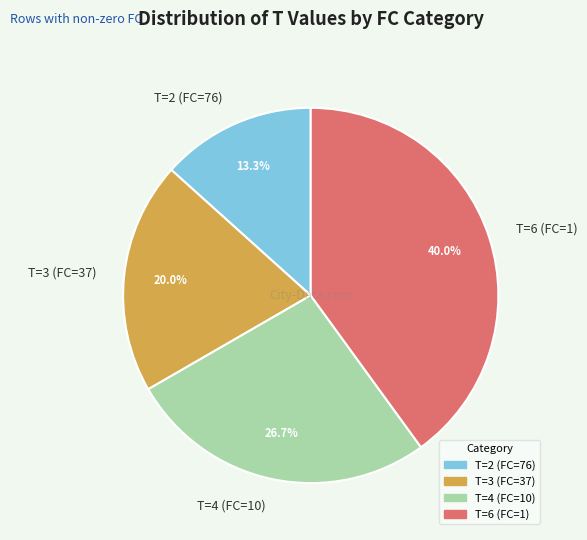

Which slice is the largest?

T=6 (FC=1)